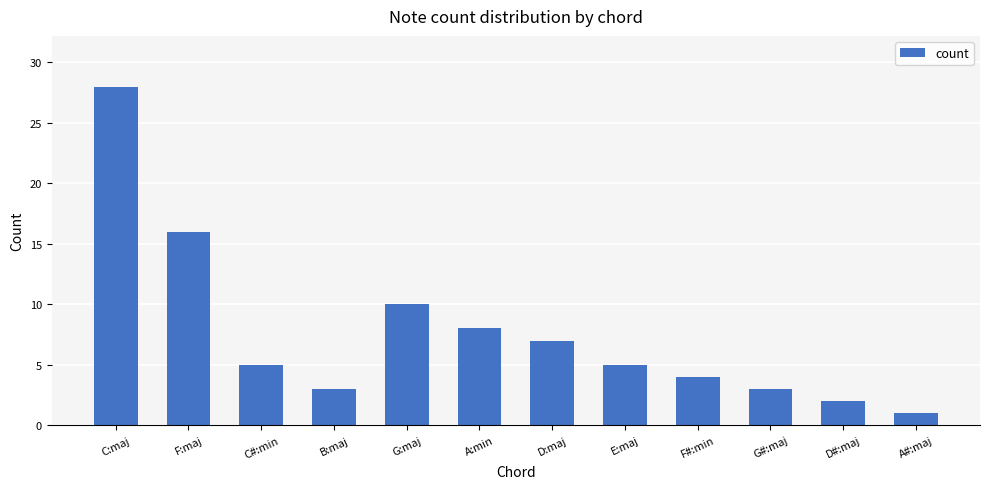

Count the number of categories in the chart.

12